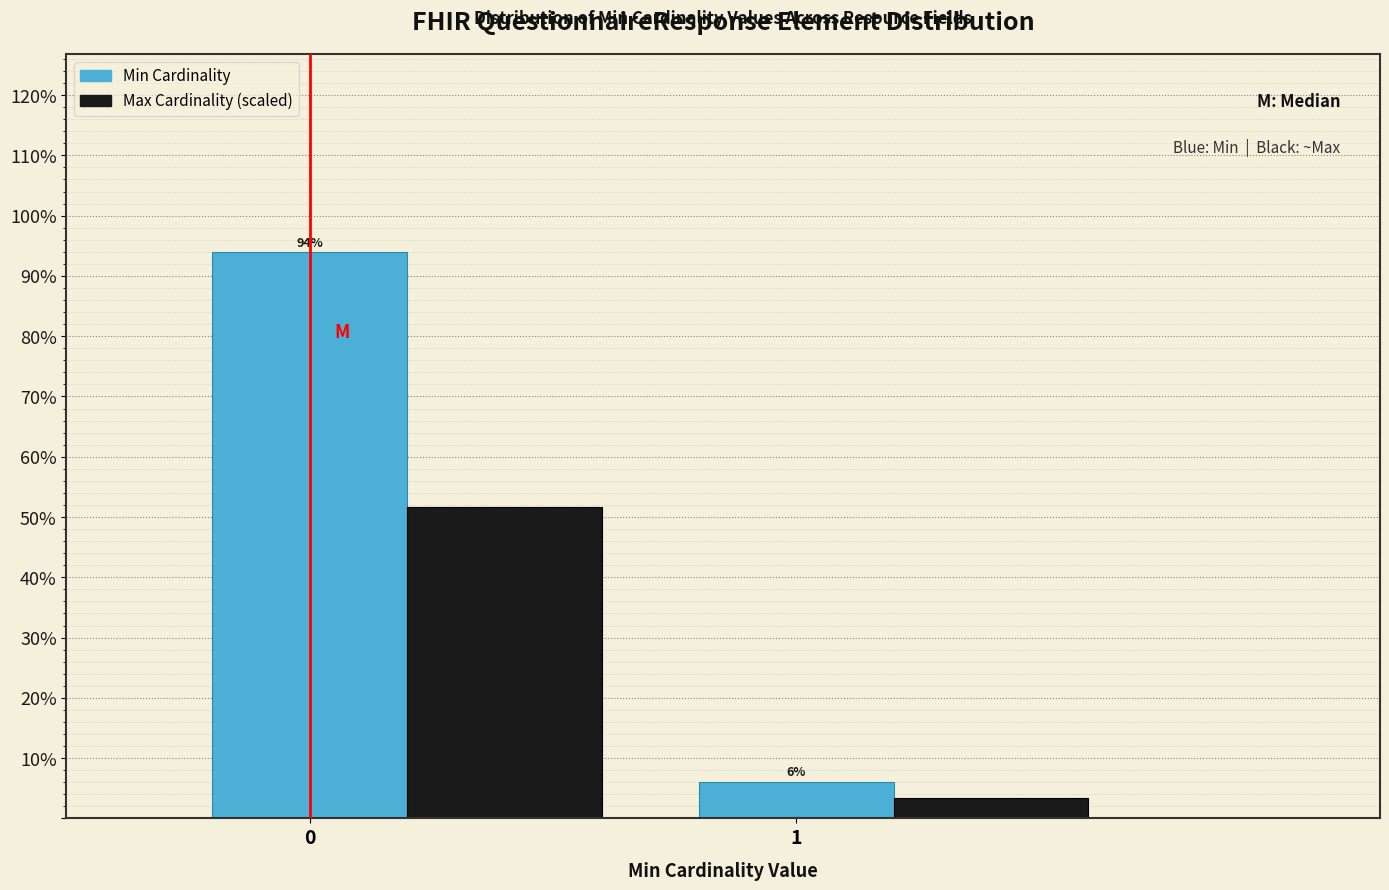

What is the maximum value shown in the chart?

93.9